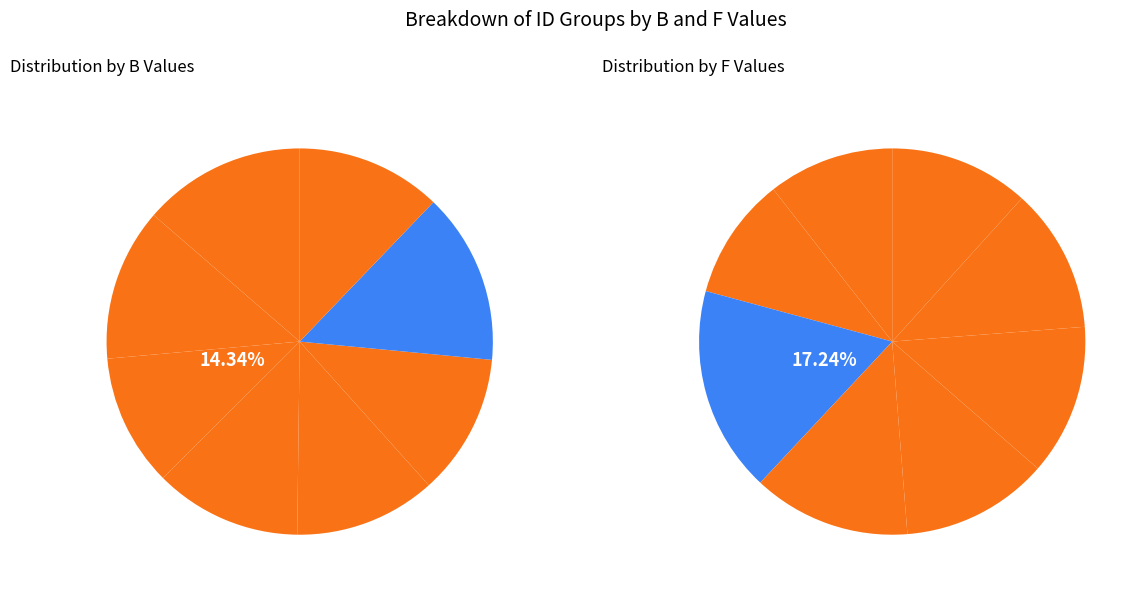

To the nearest percent, what is the average slice percentage?

12%